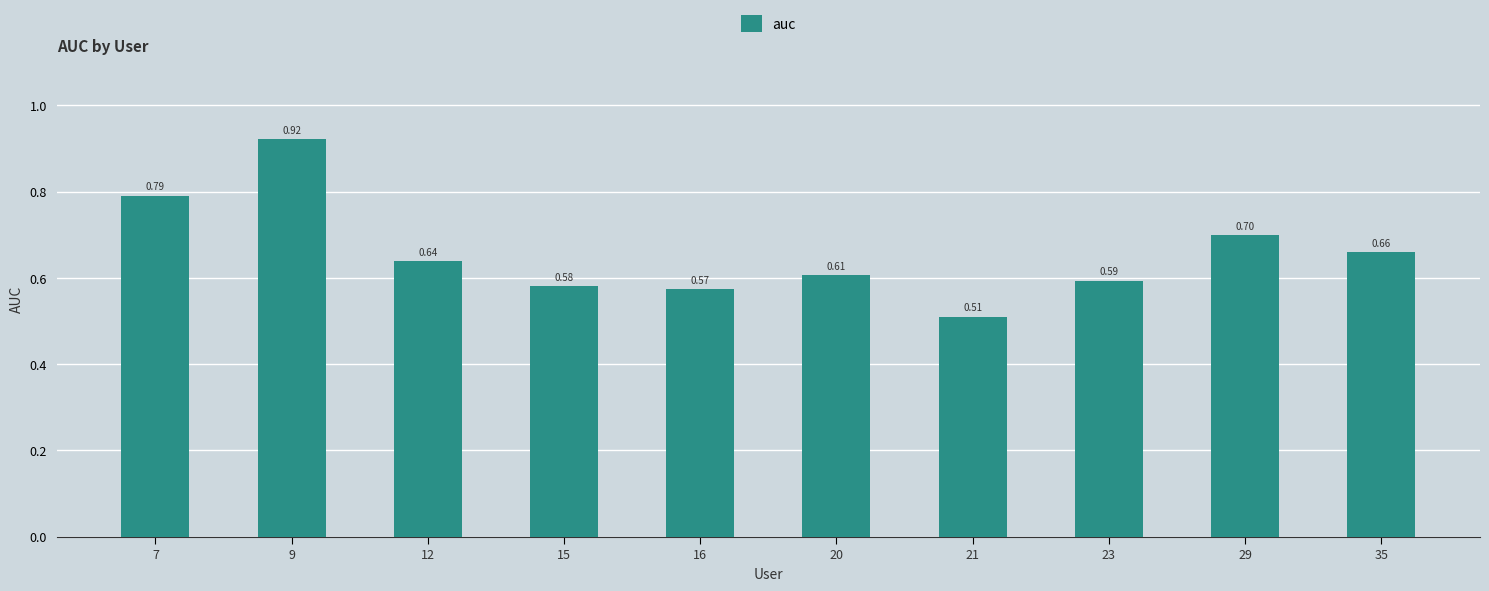

At which label is the value closest to 0?

21